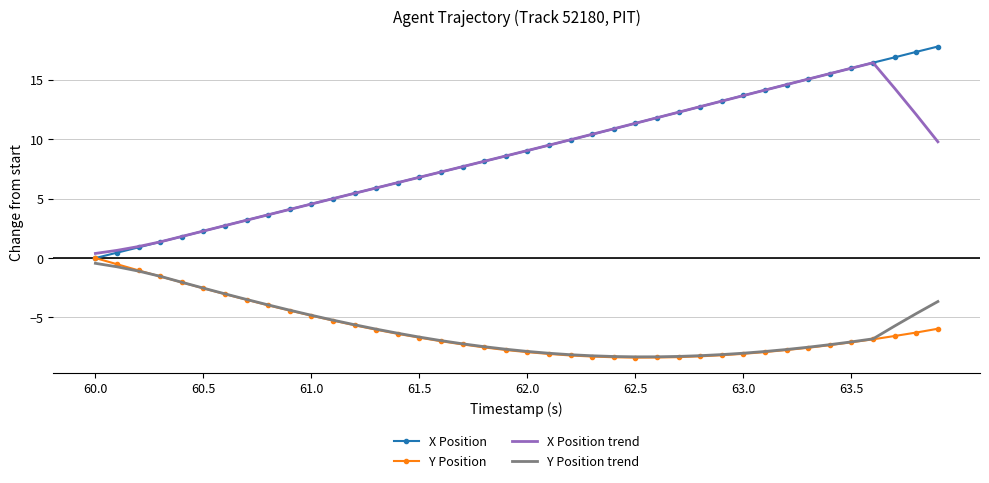

Which series has the widest spread of values?

X Position